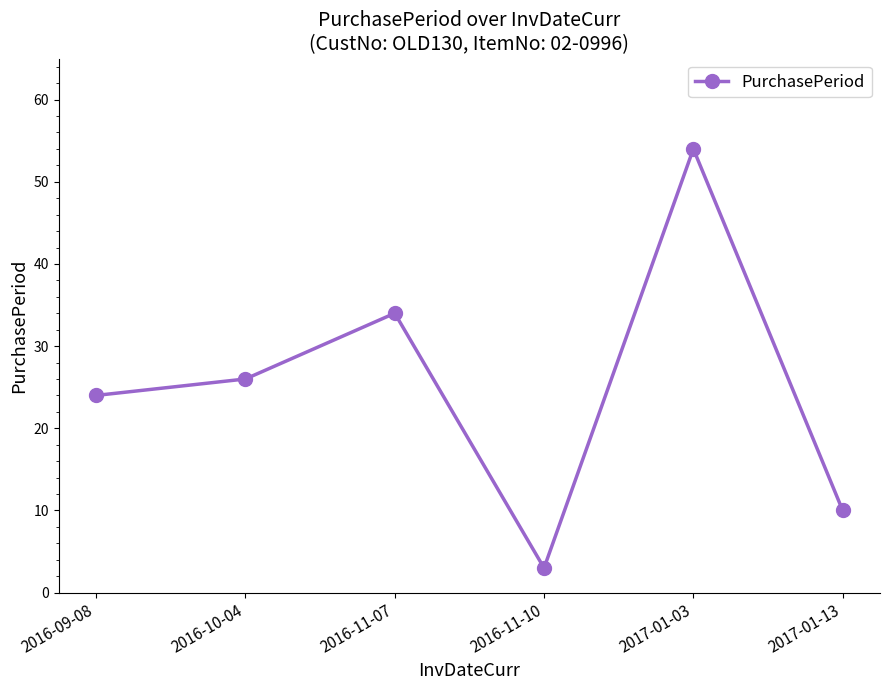

True or false: there are more than 0 points higher than both neighbors.

True